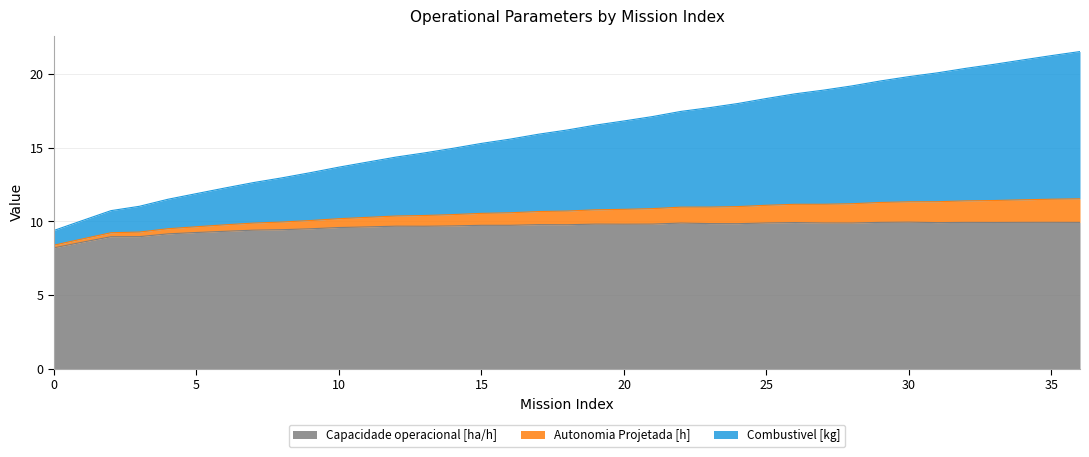

Is it true that Capacidade operacional [ha/h] equals 9.4 at 8?

True